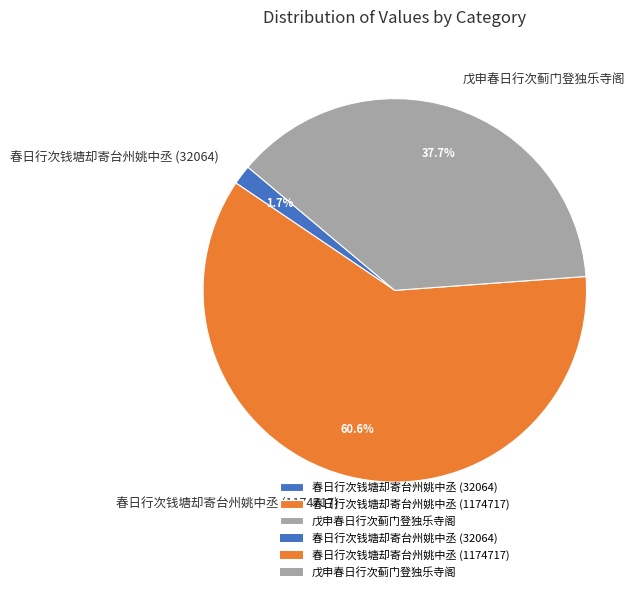

Rank the categories by value from highest to lowest.

春日行次钱塘却寄台州姚中丞 (1174717), 戊申春日行次蓟门登独乐寺阁, 春日行次钱塘却寄台州姚中丞 (32064)